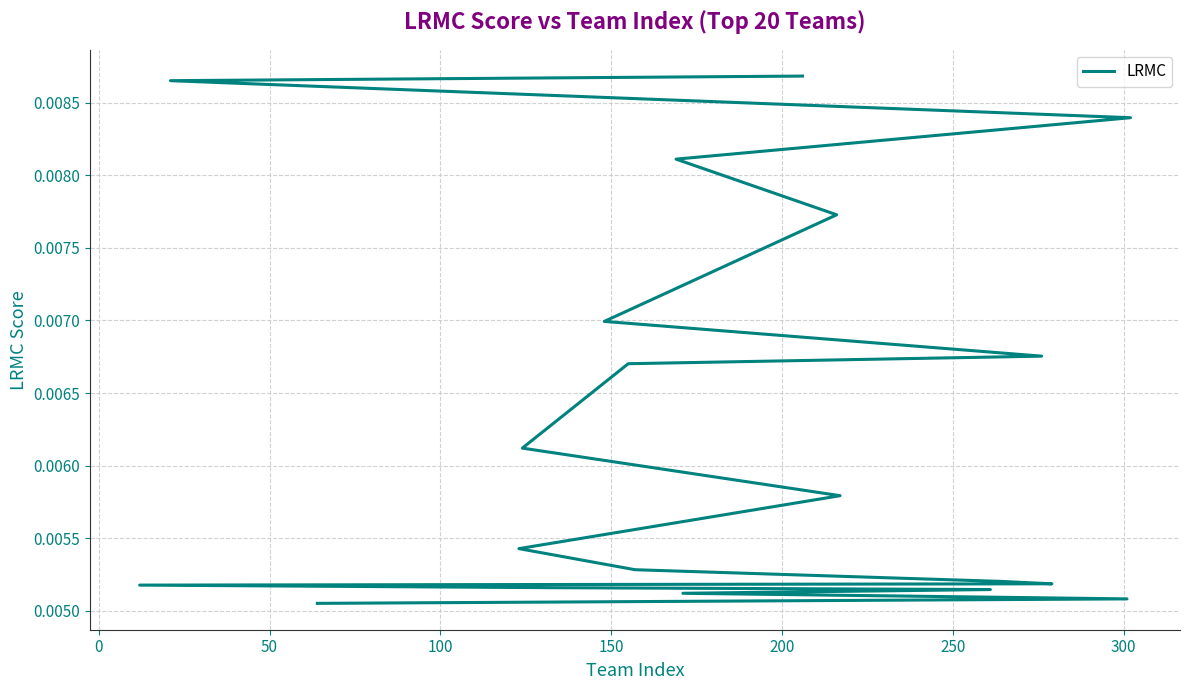

How many series are shown in this chart?

1